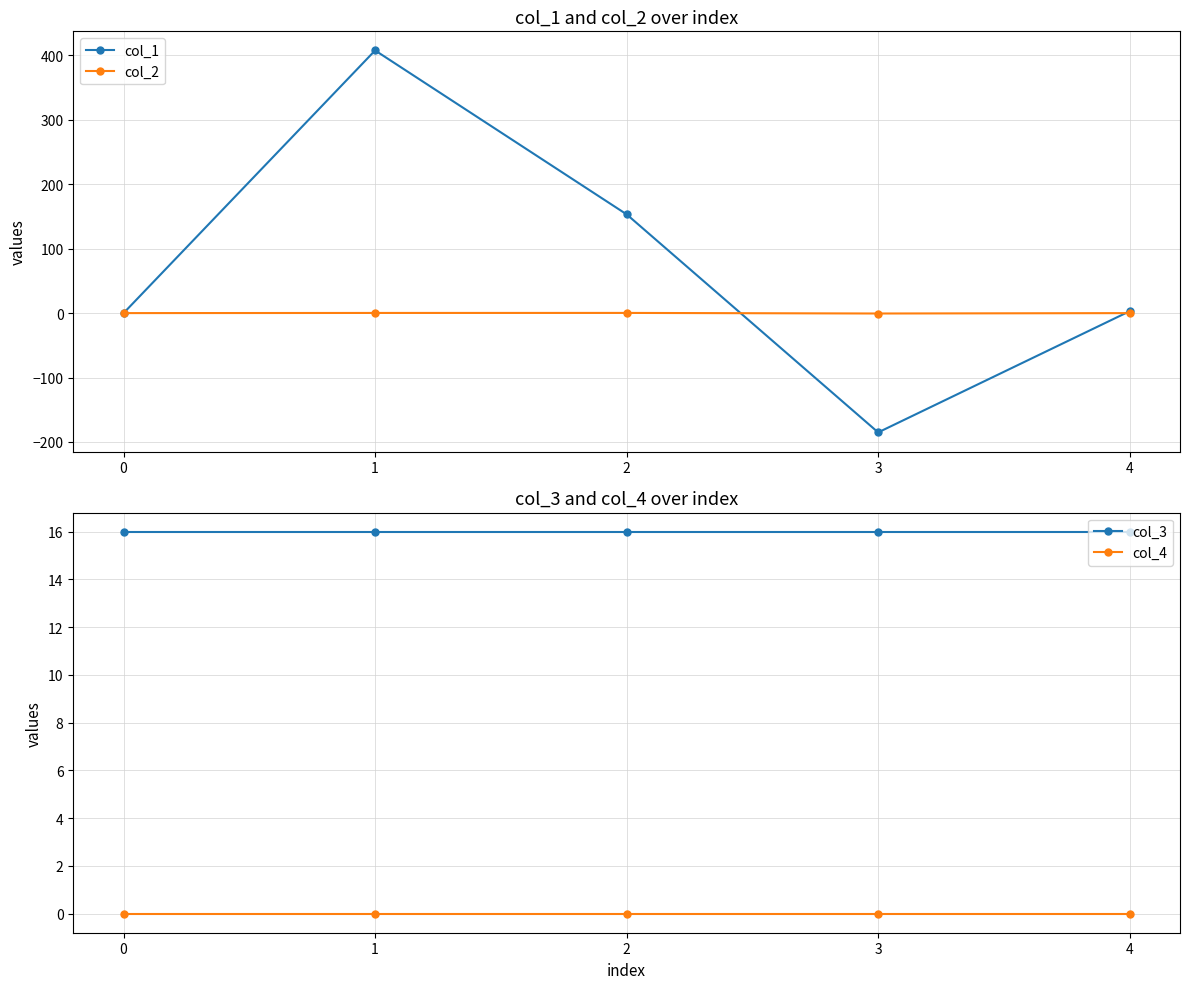

True or false: col_3 and col_2 cross at least once.

False